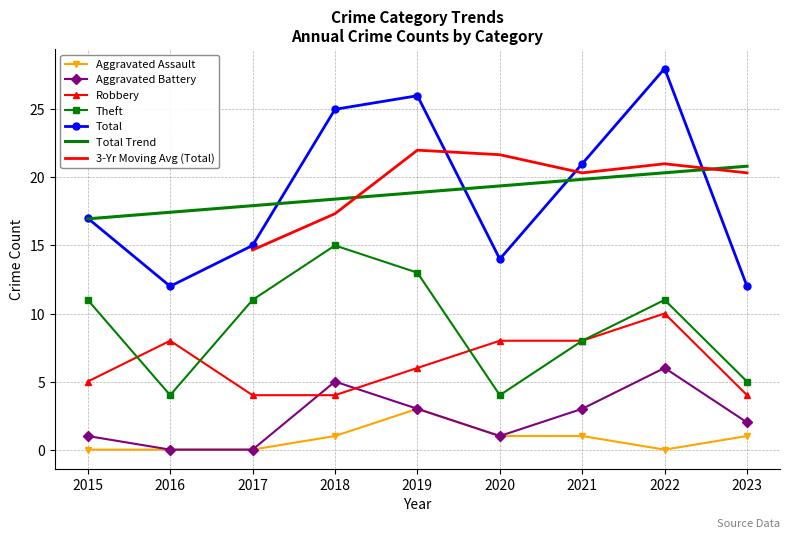

Which series has the widest spread of values?

Total